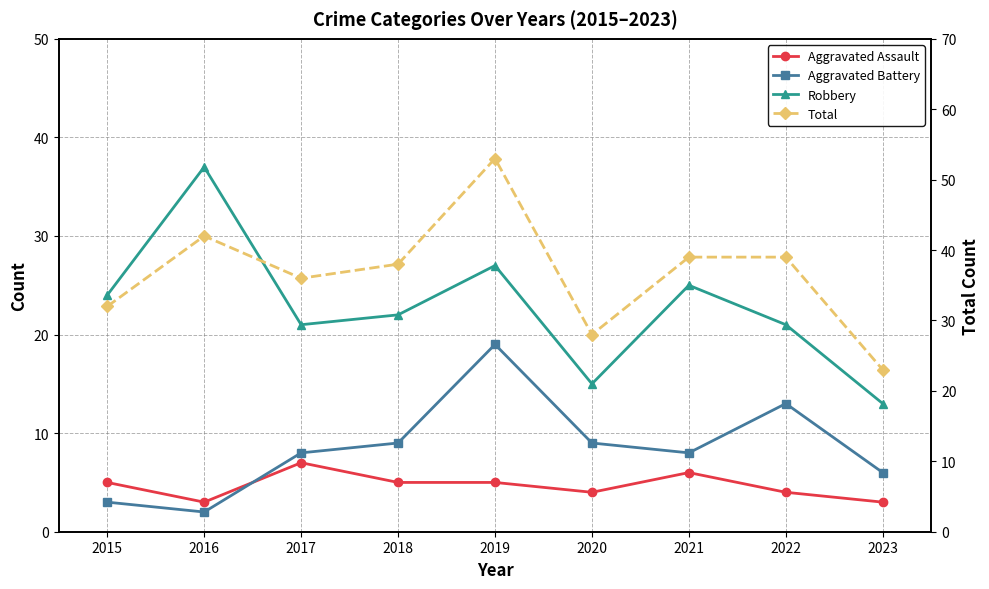

True or false: Aggravated Assault and Total cross at least once.

False